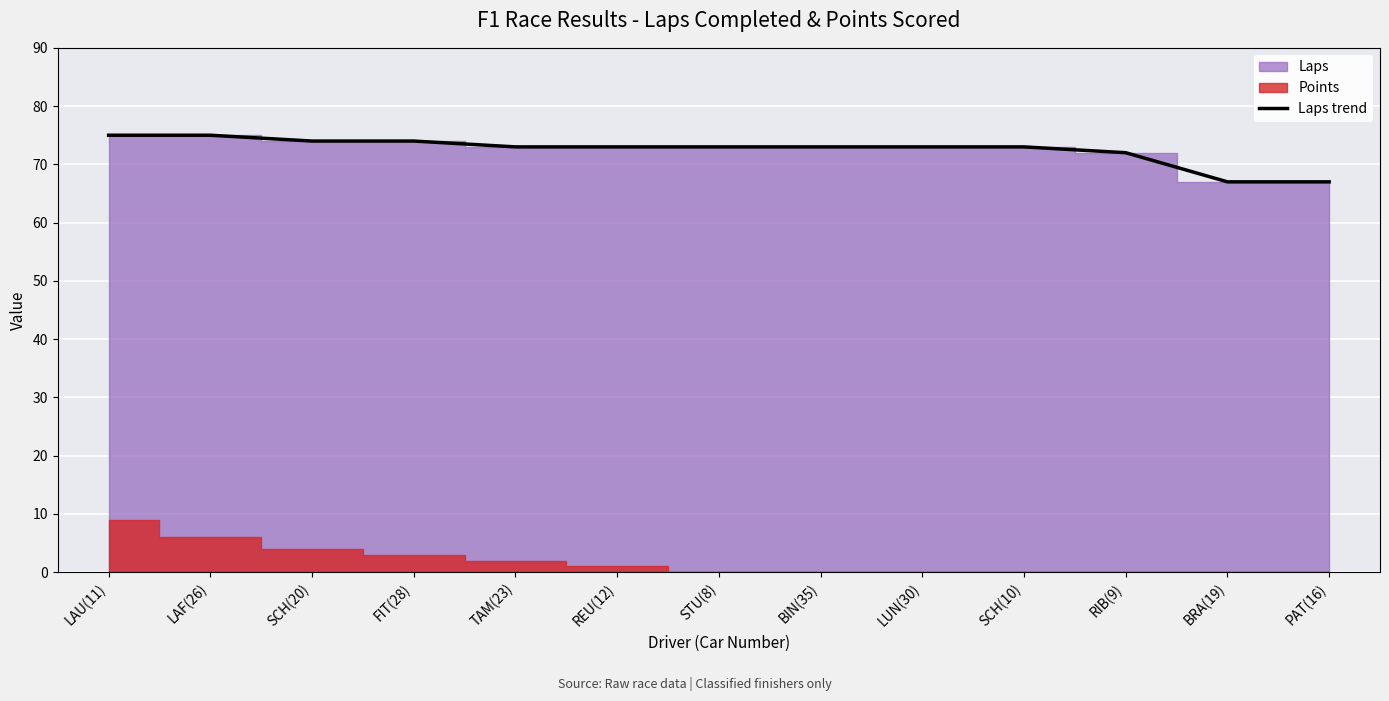

The value at LUN(30) is 73. True or false?

True